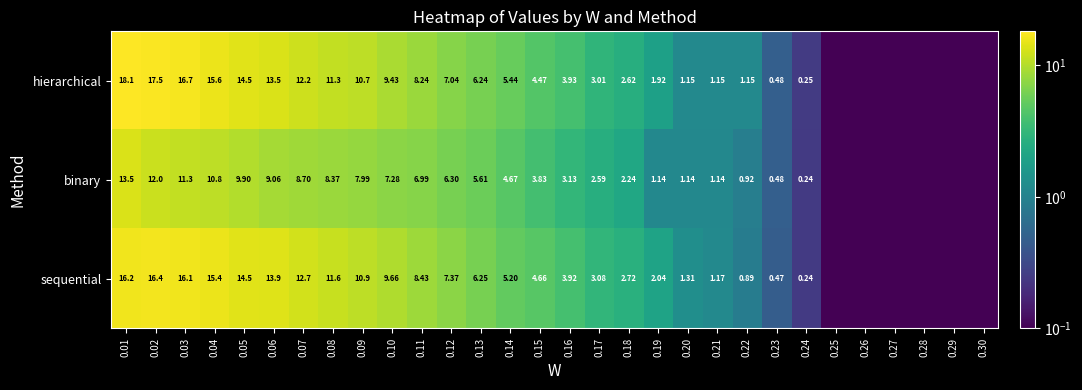

Is the value of sequential at 0.01 greater than the value of hierarchical at 0.14?

Yes